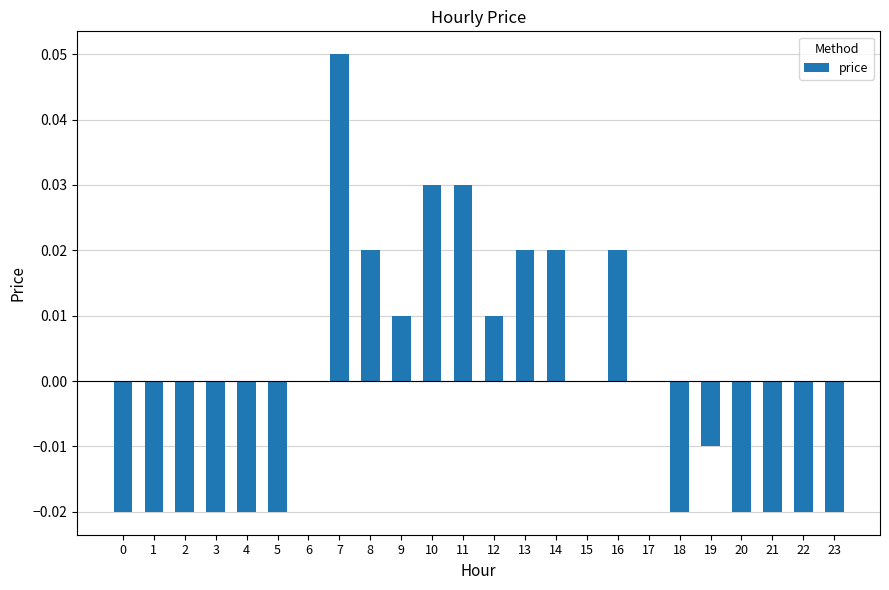

At which category does the chart reach its peak across all series?

7